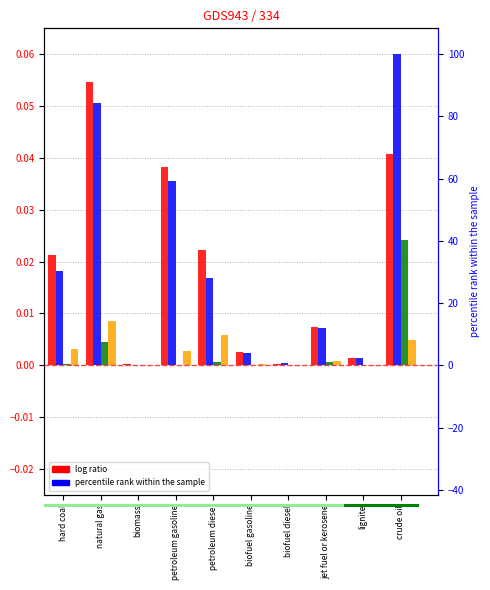

True or false: Production has a value of 0.1 at petroleum gasoline.

False